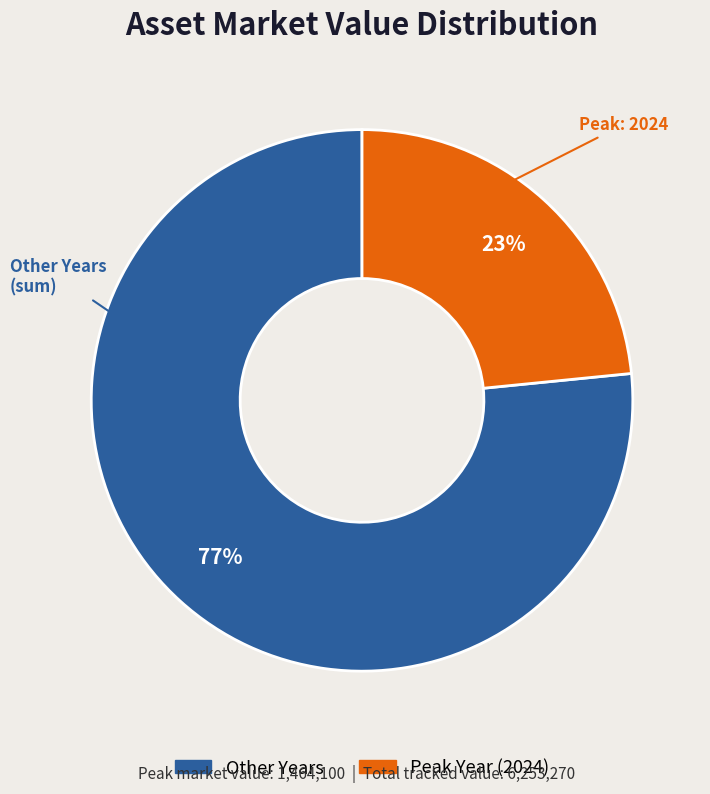

To the nearest percent, what is the average slice percentage?

50%